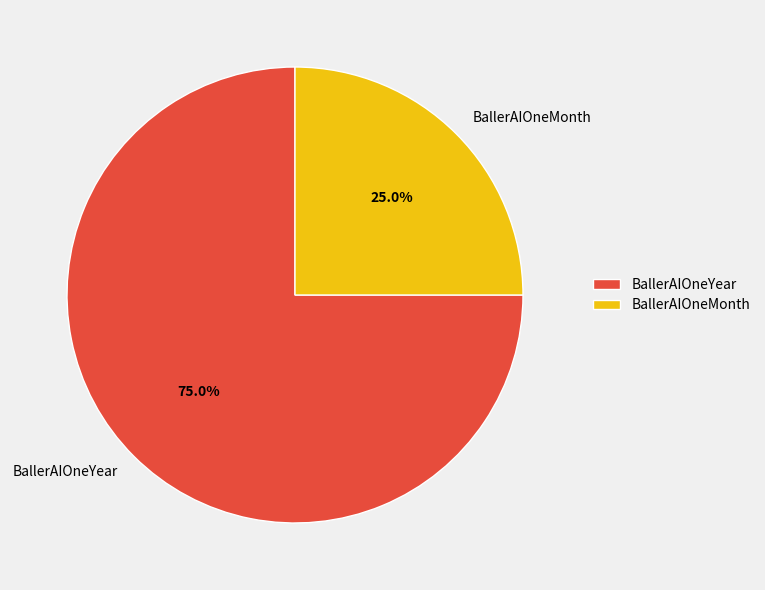

Is there a majority slice in this chart?

Yes